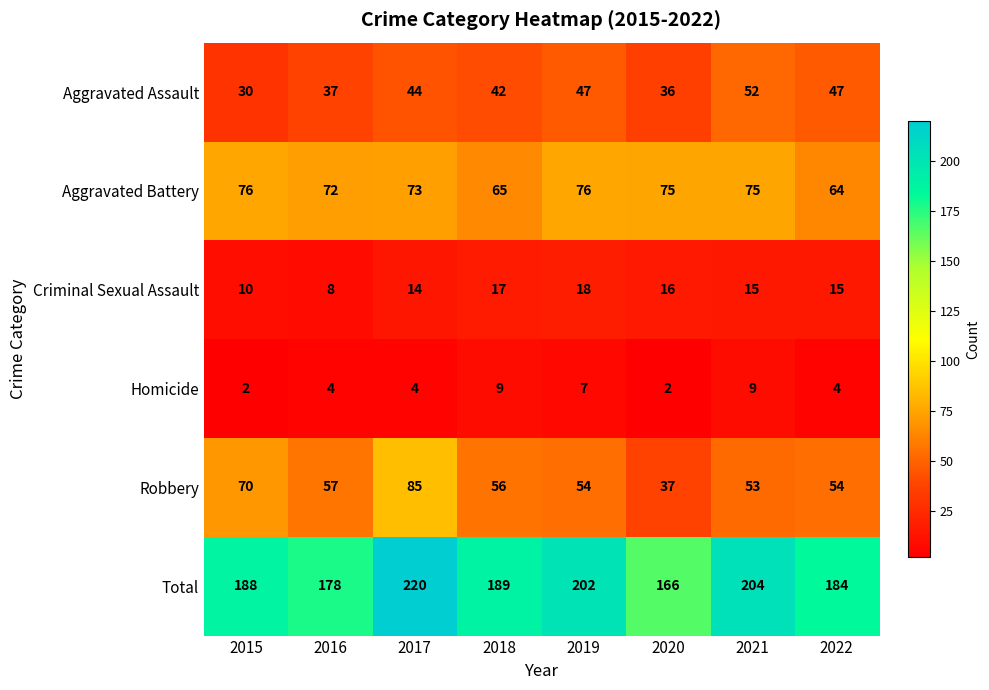

Rank the series by their maximum value, from highest to lowest.

Total, Robbery, Aggravated Battery, Aggravated Assault, Criminal Sexual Assault, Homicide